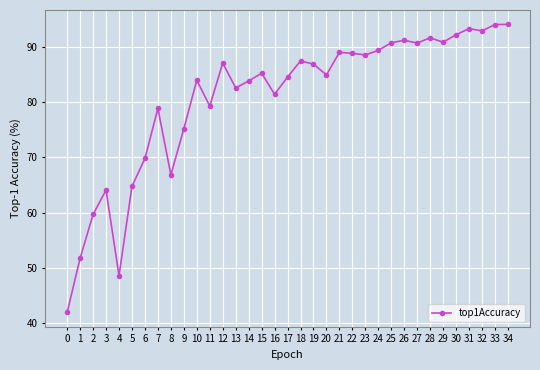

Is it true that the value at 13 is 82.5?

True